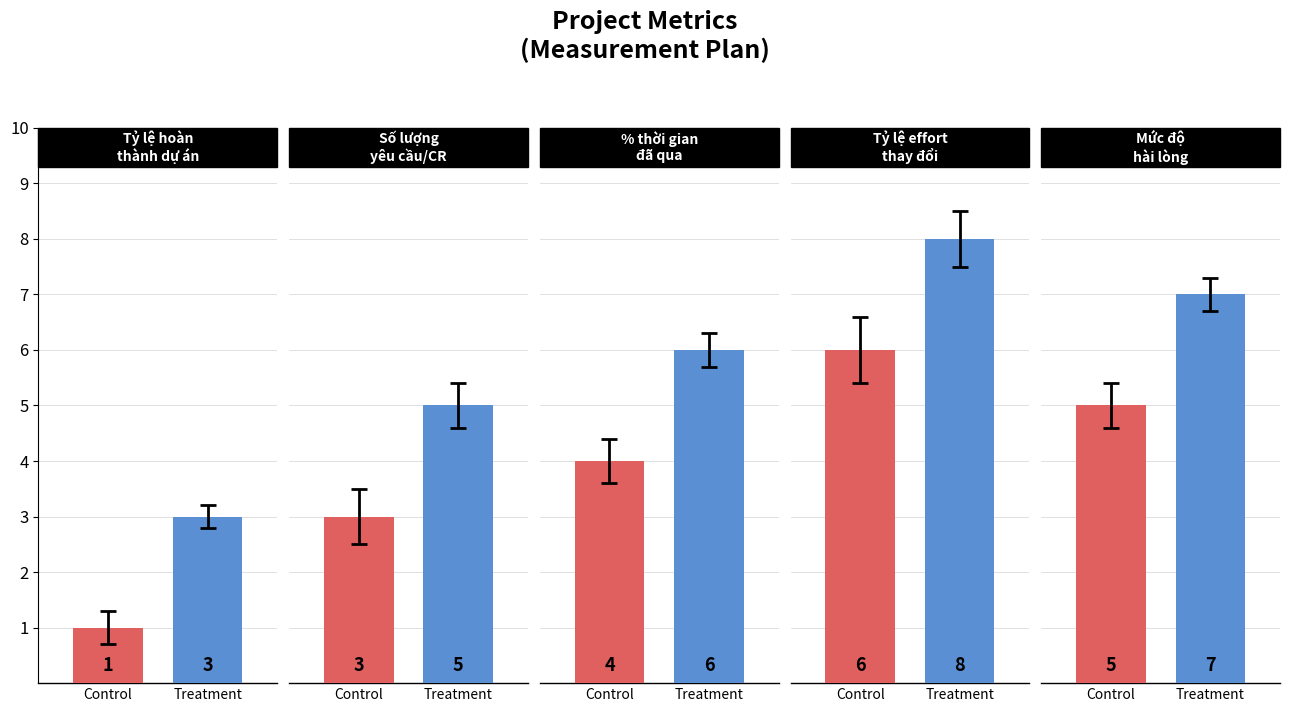

Rank the series by their average value, from lowest to highest.

Control, Treatment